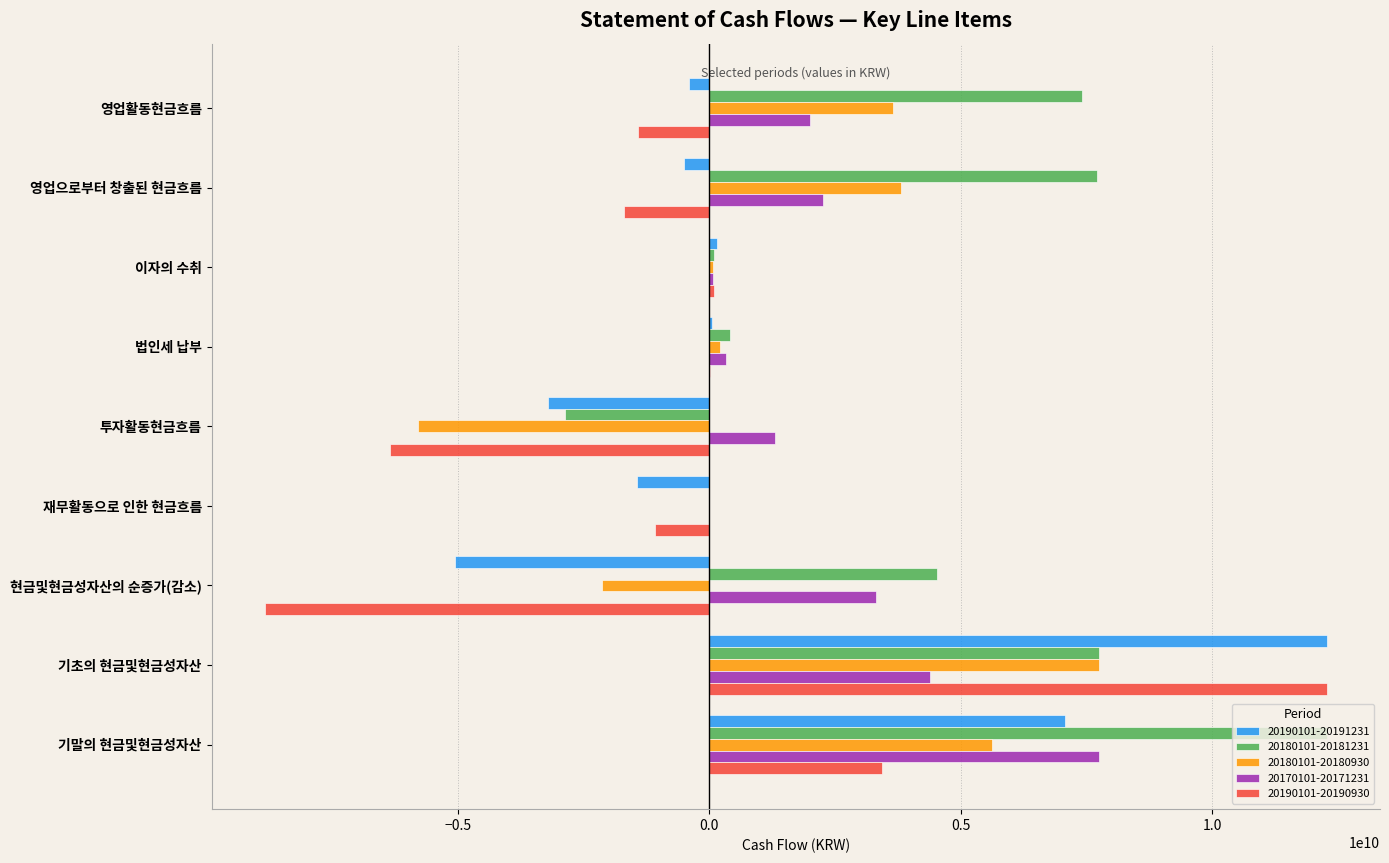

True or false: 20190101-20190930 has a value of 12282593817 at 기초의 현금및현금성자산.

True